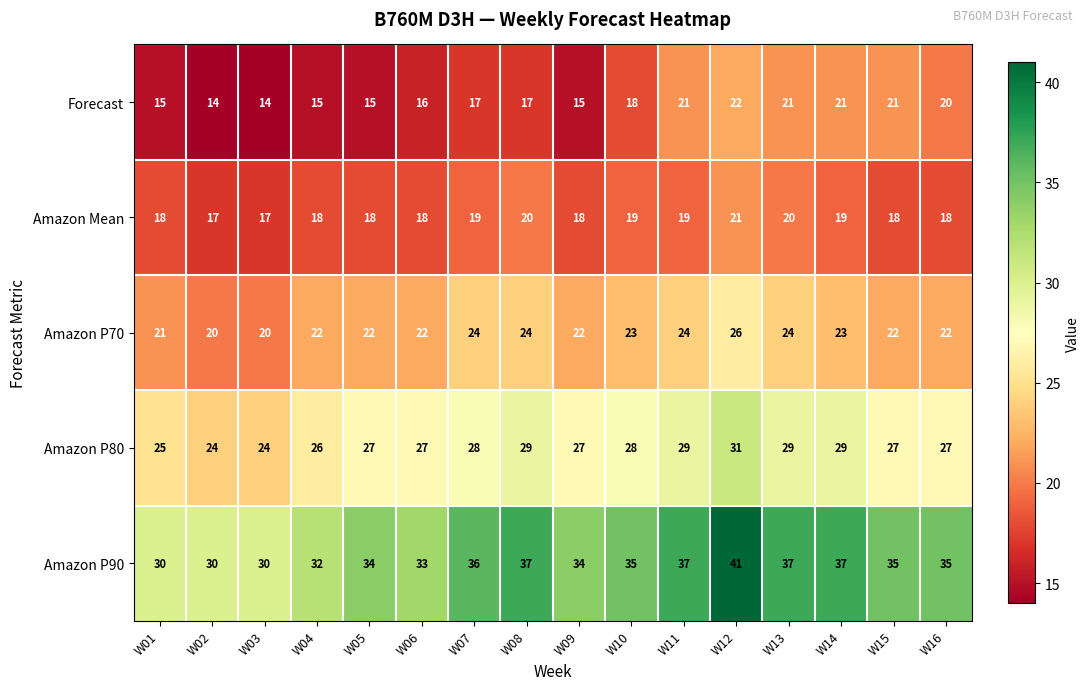

Which series has the largest total across all categories?

Amazon P90